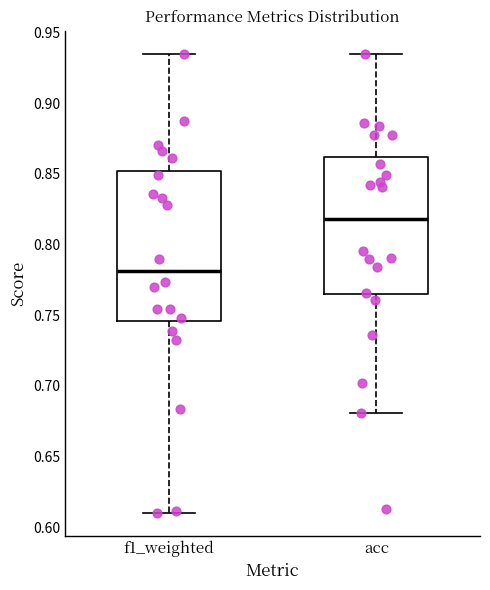

Which box has the lowest median line?

f1_weighted